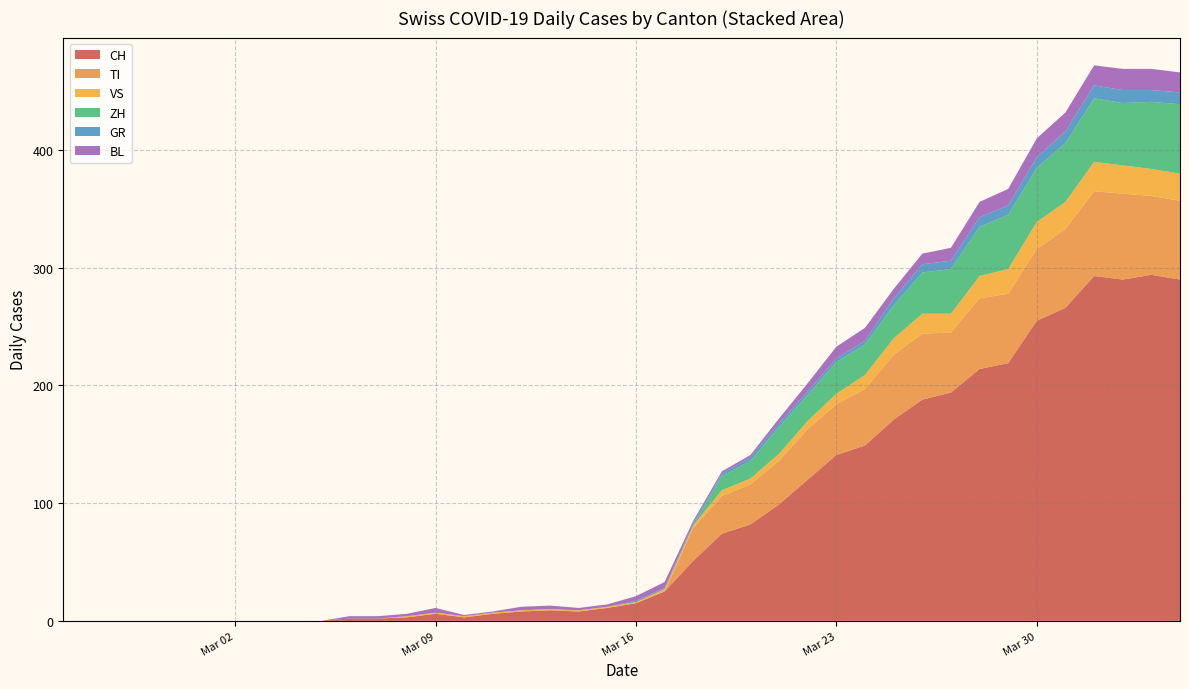

What is the highest value of the CH series?

294